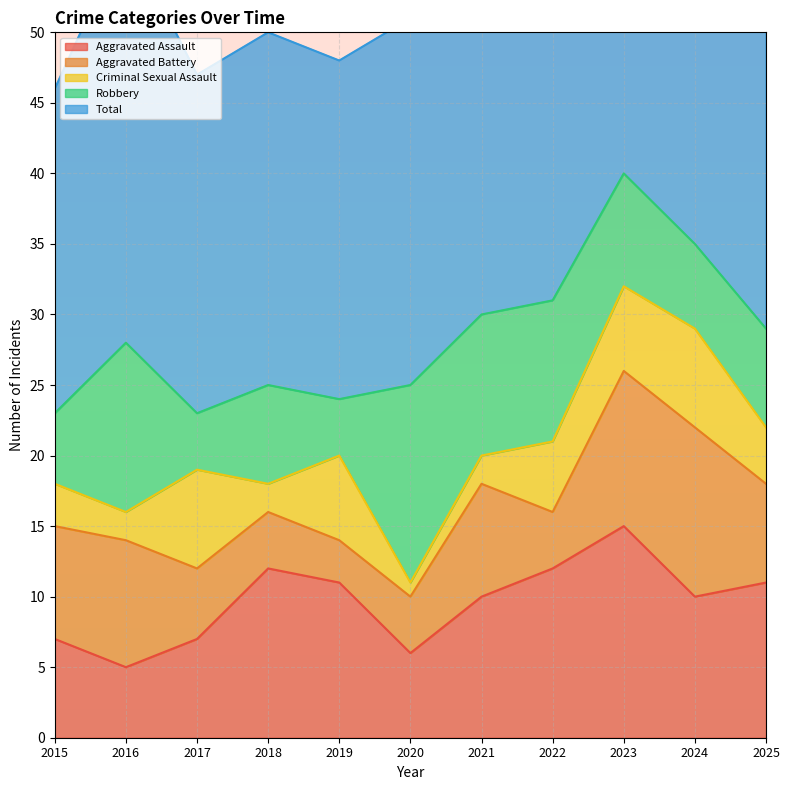

What are all the series names shown in the legend?

Aggravated Assault, Aggravated Battery, Criminal Sexual Assault, Robbery, Total